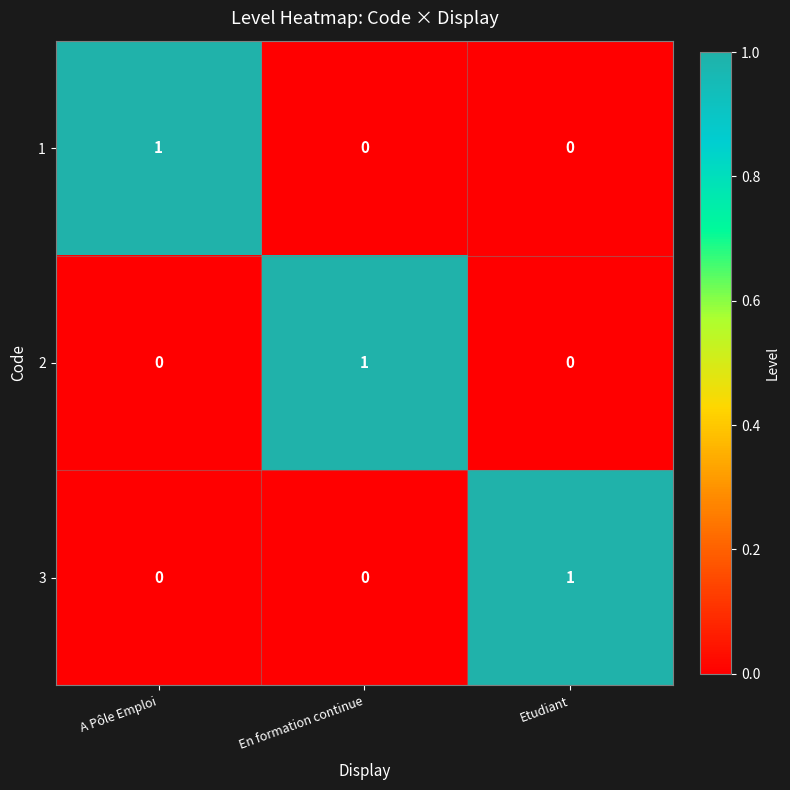

Count the 1 values in the range 0 to 1.

3